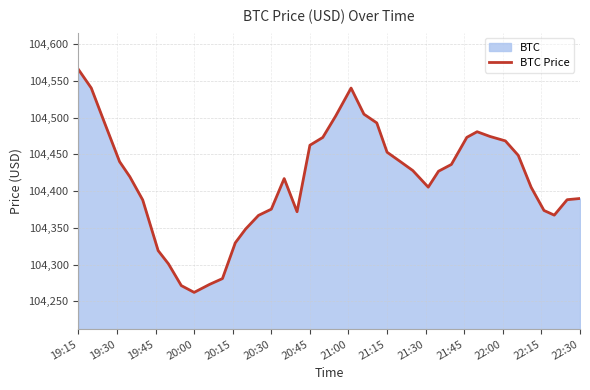

Does the chart display data point markers on the line(s)?

No